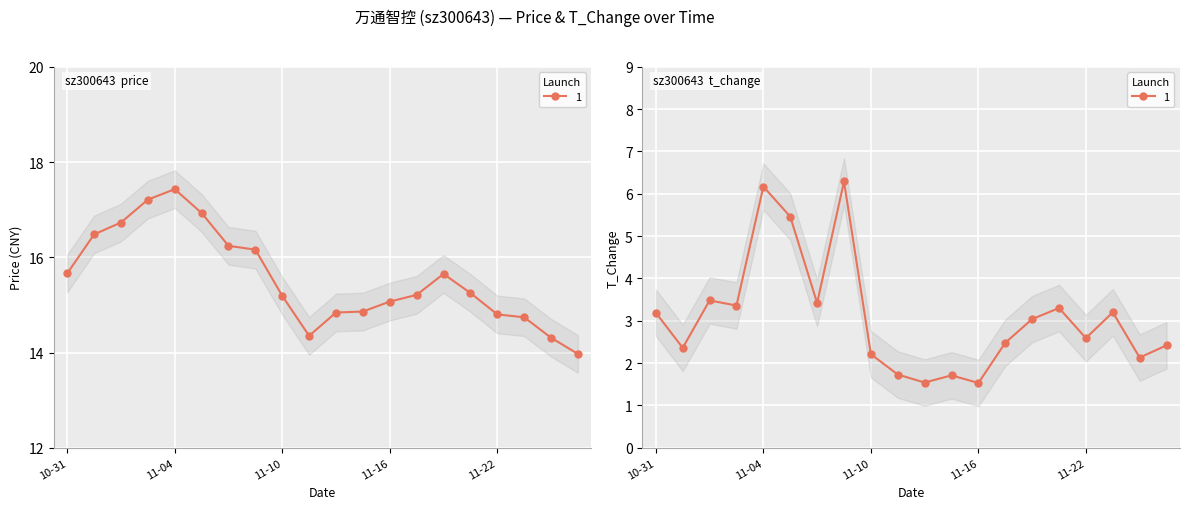

What is the total value across all series at 2022-11-21?

18.6